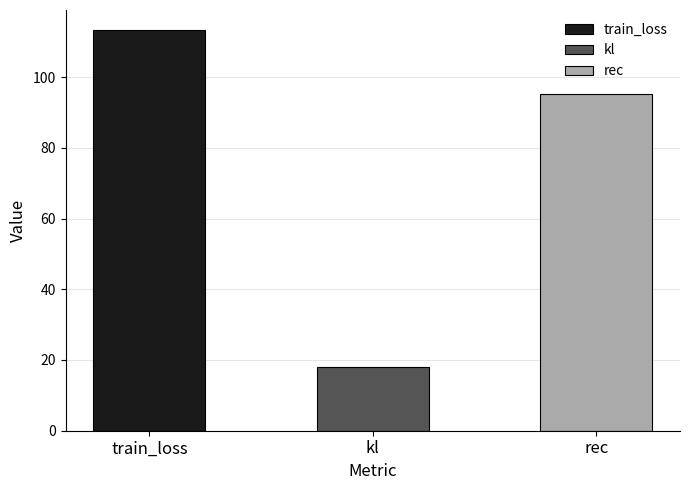

At which label does the data first exceed 95?

train_loss